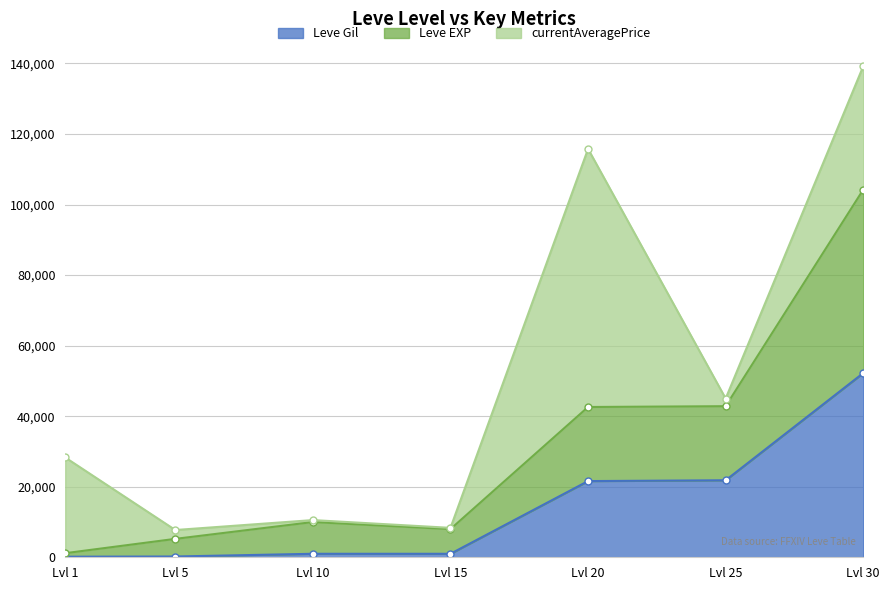

What is the maximum value for Leve Gil?

52220